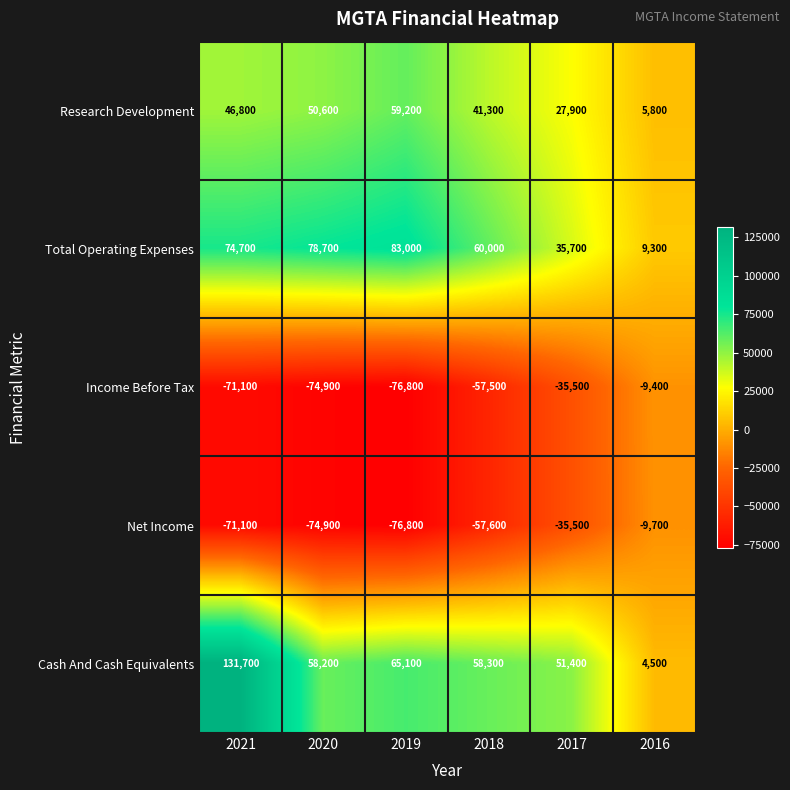

List the labels in order of Research Development value, smallest first.

2016, 2017, 2018, 2021, 2020, 2019